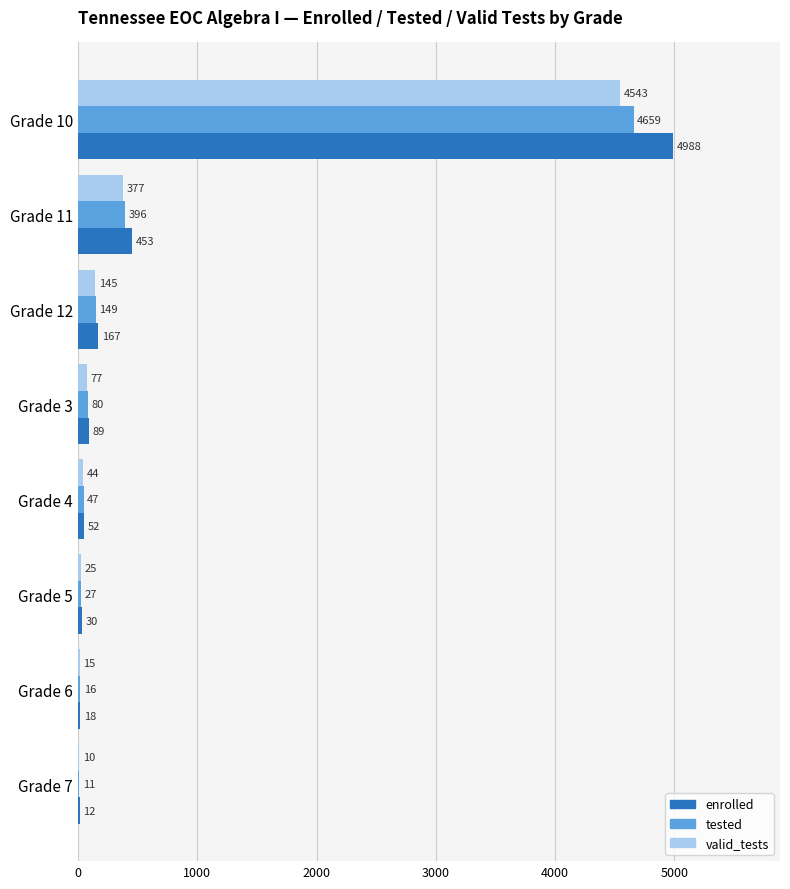

The value of enrolled at Grade 10 is 4988. True or false?

True